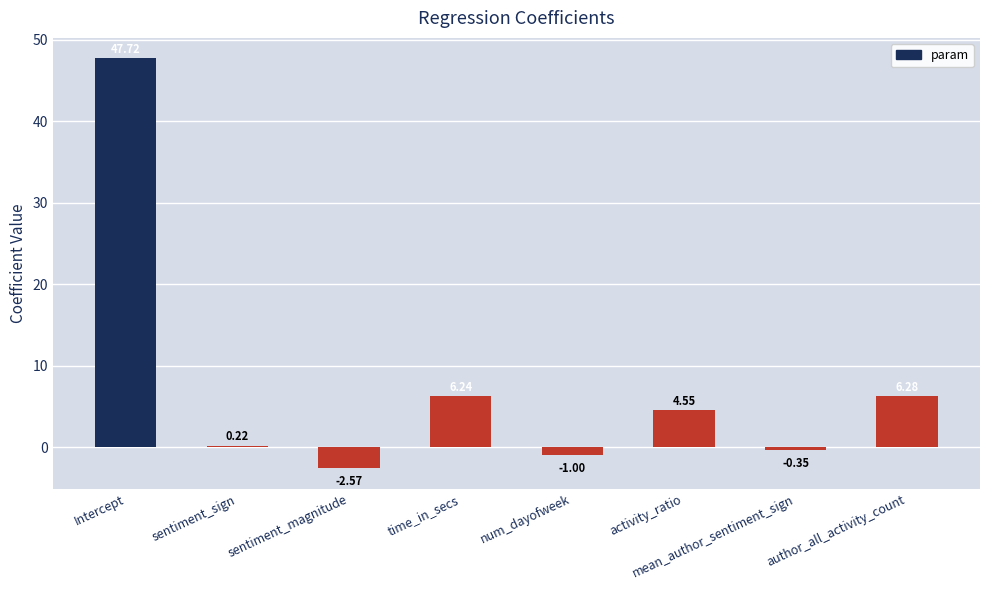

What is the difference between the values at sentiment_sign and mean_author_sentiment_sign?

0.6